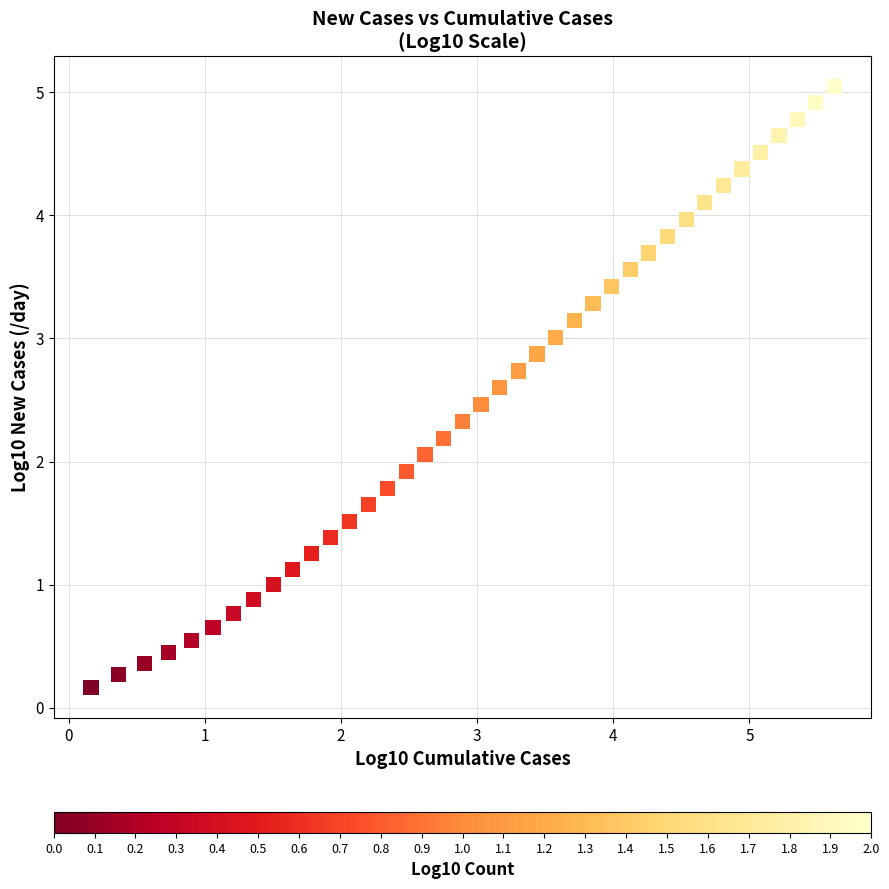

What is the range of X values (max minus min)?

5.5